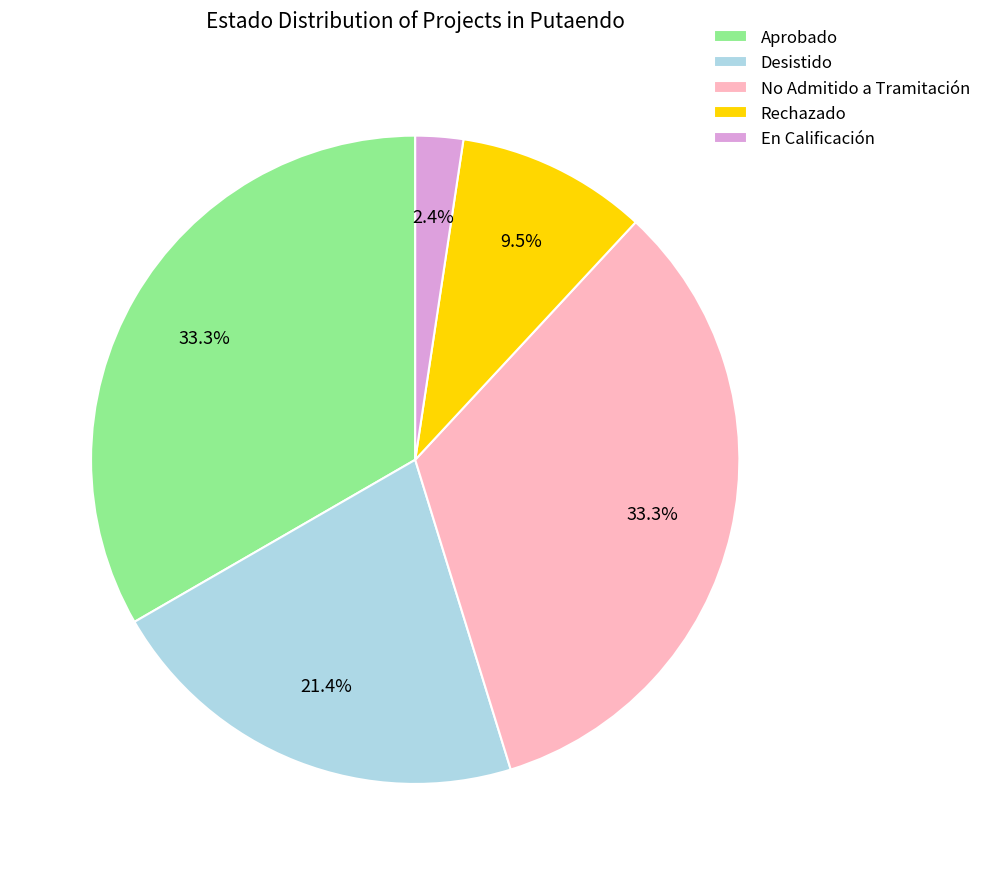

Do No Admitido a Tramitación and Desistido together represent more than half of the pie?

Yes